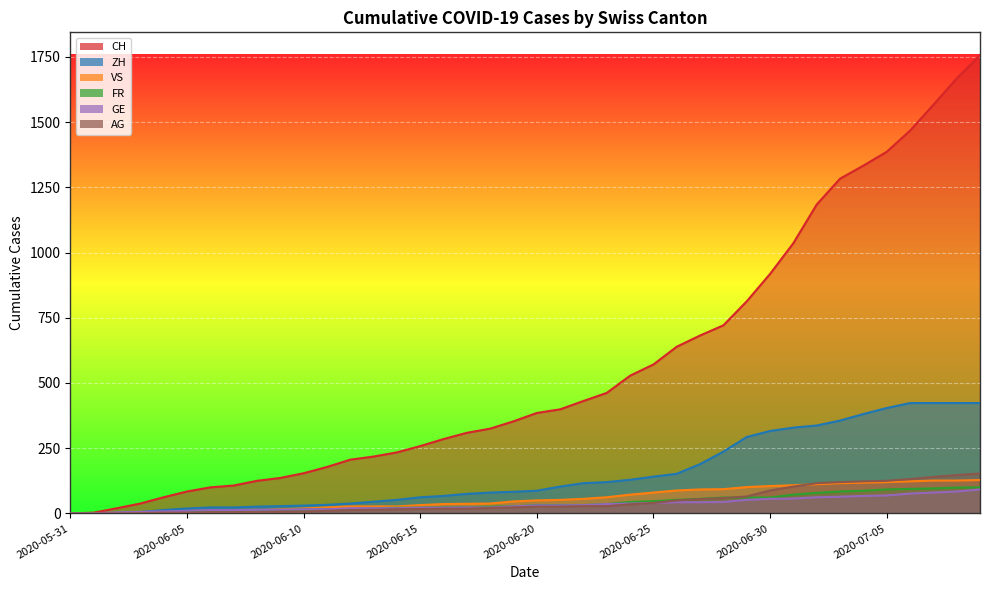

The FR series shows 29 at 2020-07-03. True or false?

False